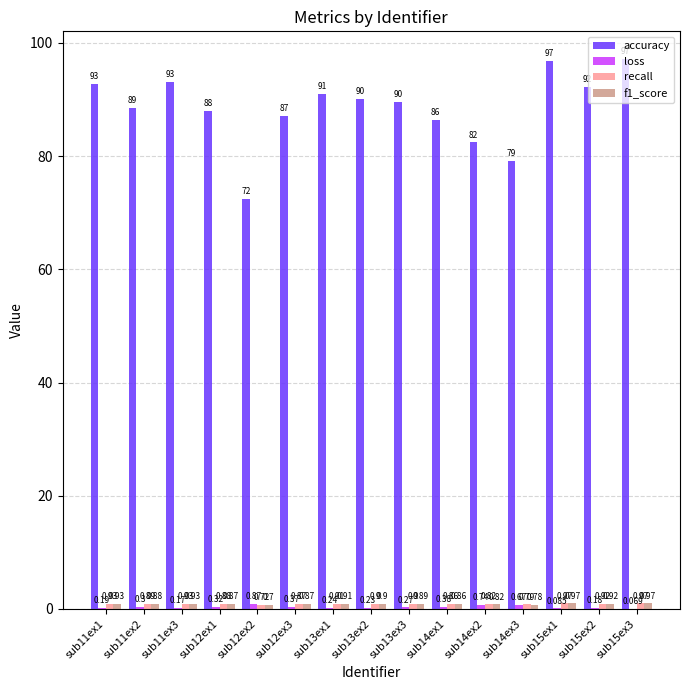

Which series changed the most between sub11ex3 and sub14ex3?

accuracy